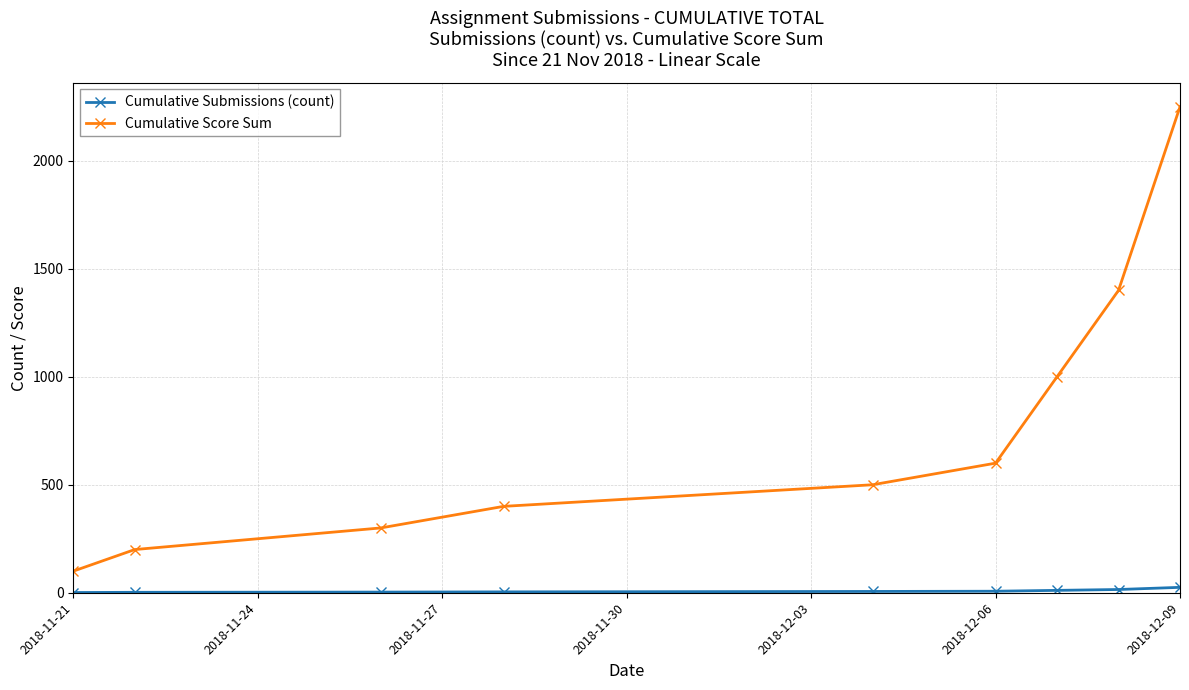

List the series in order of their peak value, highest first.

Cumulative Score Sum, Cumulative Submissions (count)